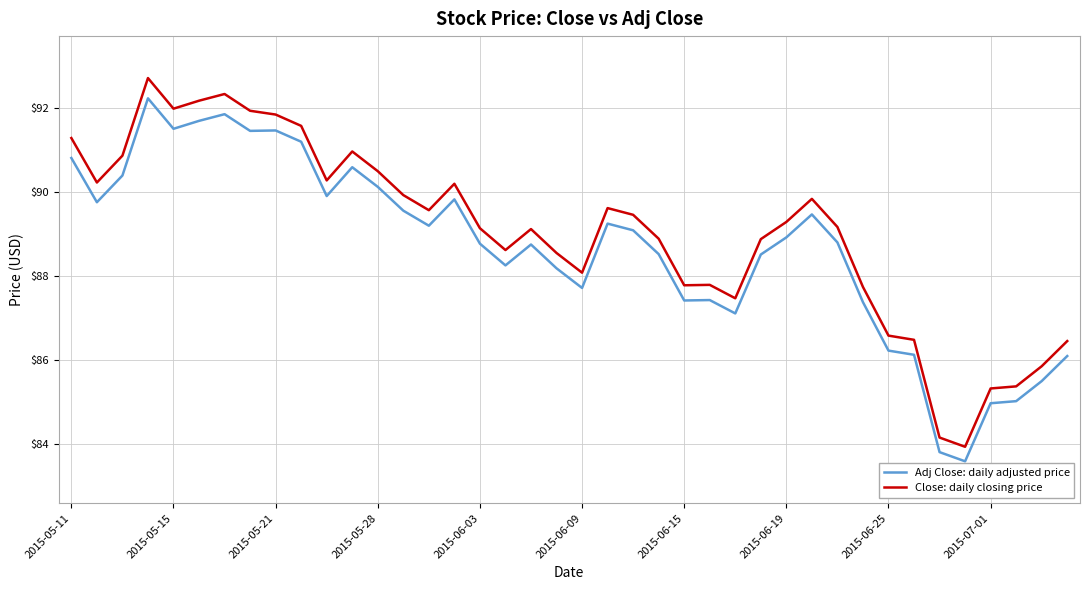

True or false: Close: daily closing price and Adj Close: daily adjusted price cross at least once.

False